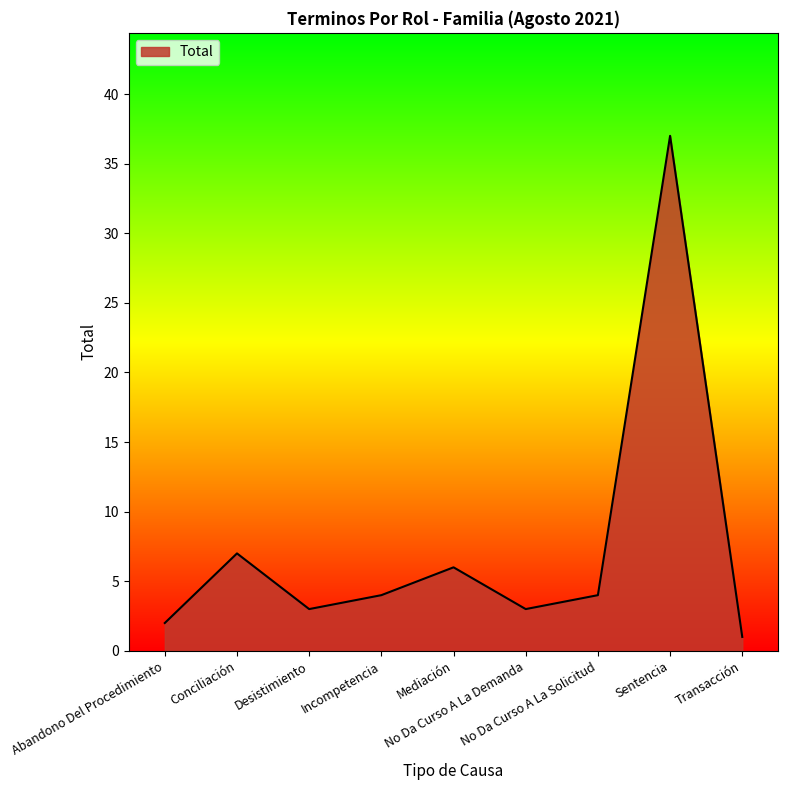

What is the sum of all values?

67